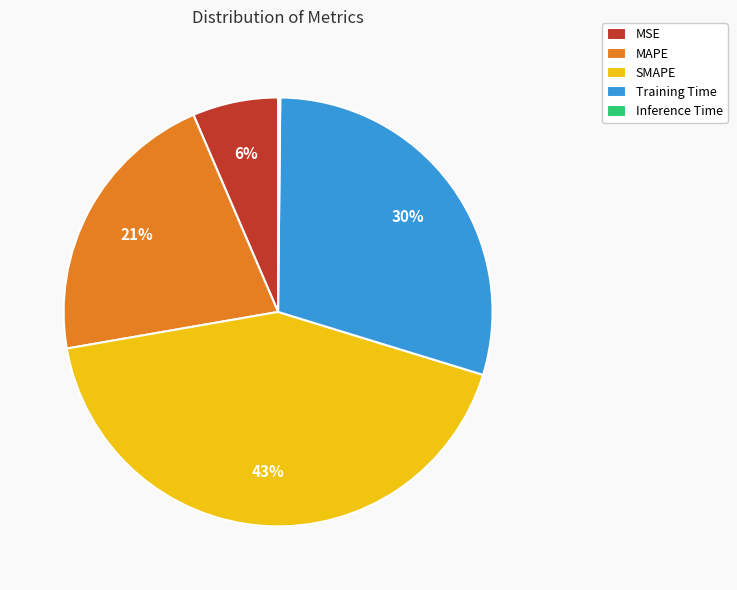

Does MAPE account for over 50% of the chart?

No